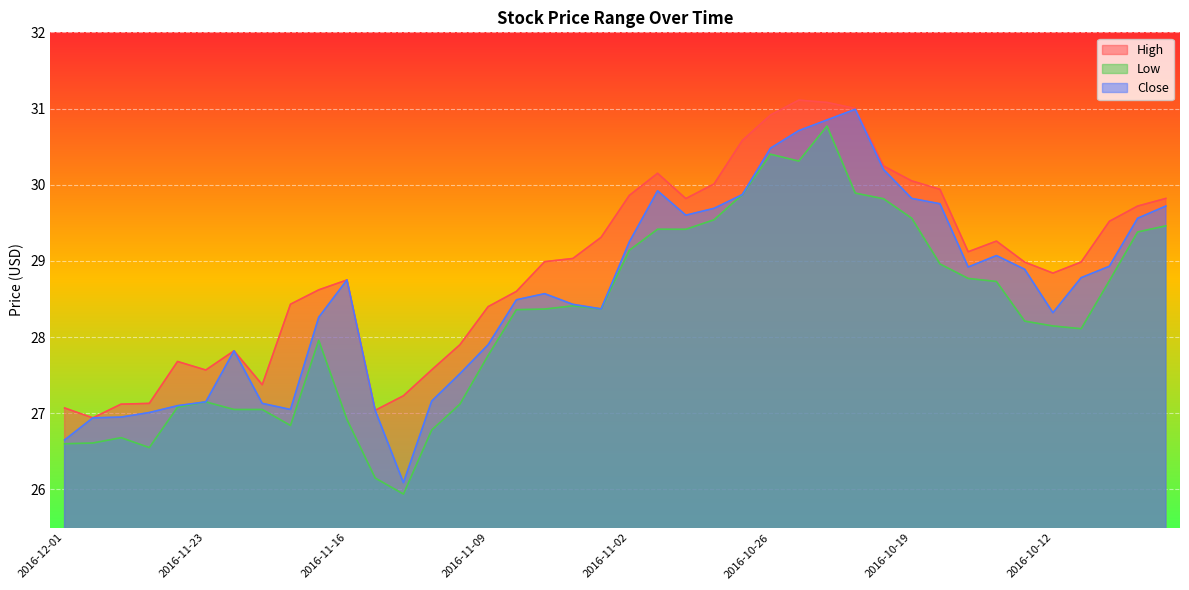

What are all the series names shown in the legend?

High, Low, Close